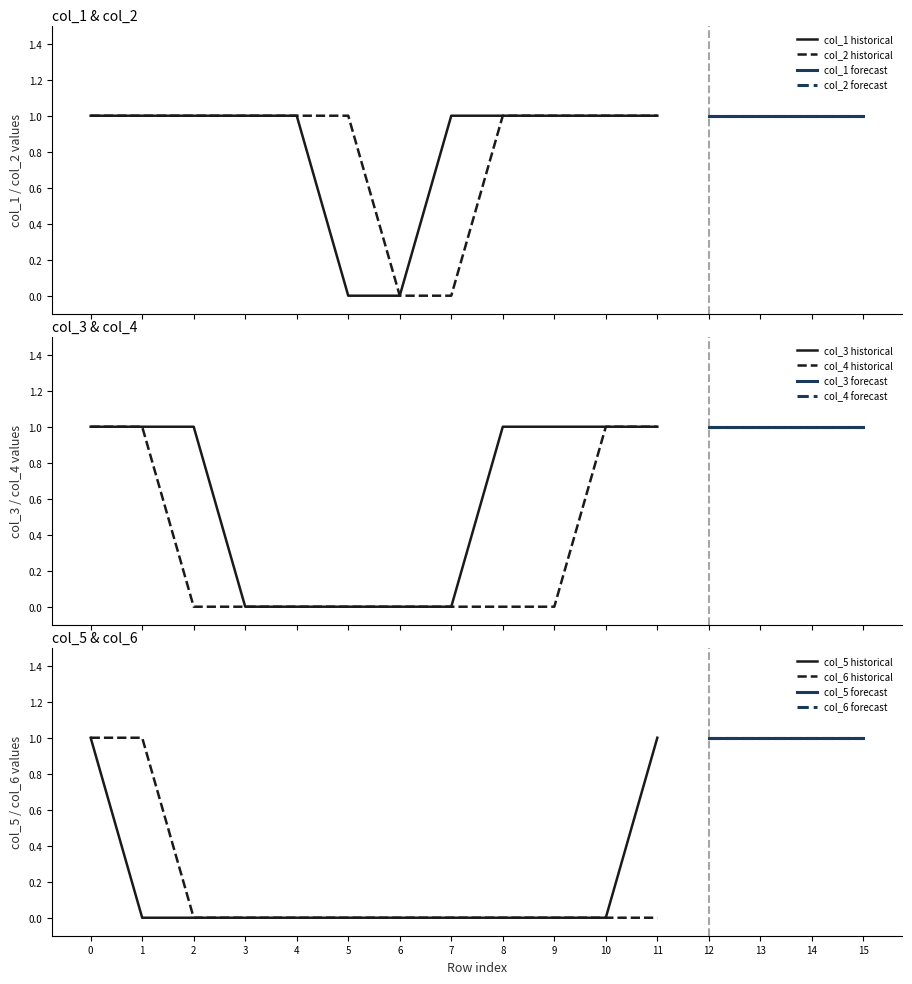

Reading left to right, list all the values displayed in this chart.

col_1: col_1=1	col_2=1	col_3=1	col_4=1	col_5=1	col_6=0	6=0	7=1	8=1	9=1	10=1	11=1	12=1	13=1	14=1	15=1
col_2: col_1=1	col_2=1	col_3=1	col_4=1	col_5=1	col_6=1	6=0	7=0	8=1	9=1	10=1	11=1	12=1	13=1	14=1	15=1
col_3: col_1=1	col_2=1	col_3=1	col_4=0	col_5=0	col_6=0	6=0	7=0	8=1	9=1	10=1	11=1	12=1	13=1	14=1	15=1
col_4: col_1=1	col_2=1	col_3=0	col_4=0	col_5=0	col_6=0	6=0	7=0	8=0	9=0	10=1	11=1	12=1	13=1	14=1	15=1
col_5: col_1=1	col_2=0	col_3=0	col_4=0	col_5=0	col_6=0	6=0	7=0	8=0	9=0	10=0	11=1	12=1	13=1	14=1	15=1
col_6: col_1=1	col_2=1	col_3=0	col_4=0	col_5=0	col_6=0	6=0	7=0	8=0	9=0	10=0	11=0	12=1	13=1	14=1	15=1